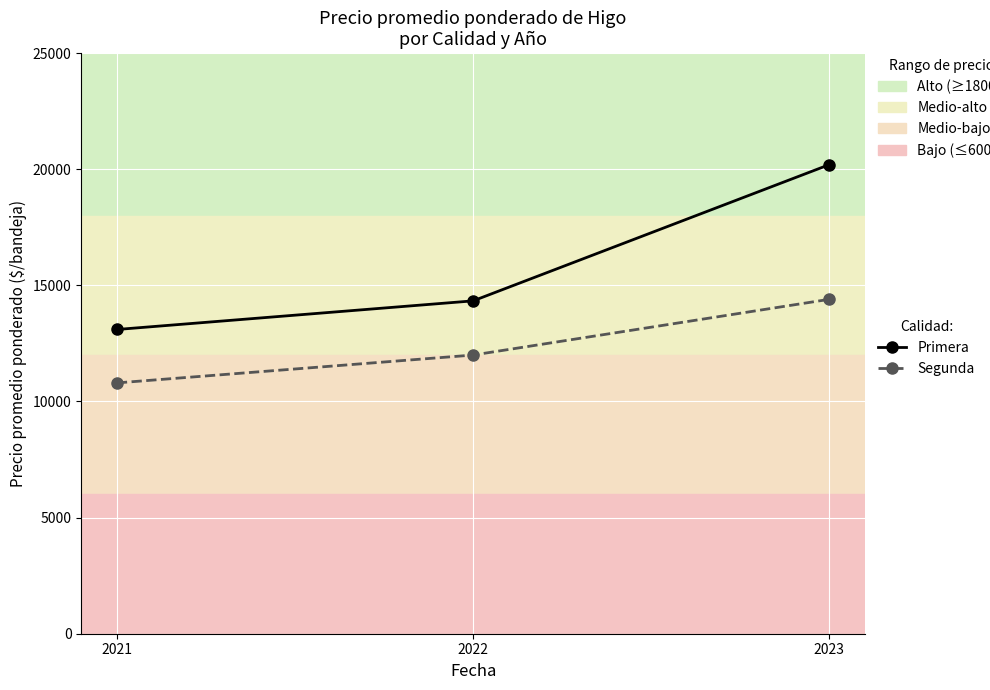

Reading right to left, list all the values displayed in this chart.

Primera: 20200	14333	13100
Segunda: 14400	12000	10800